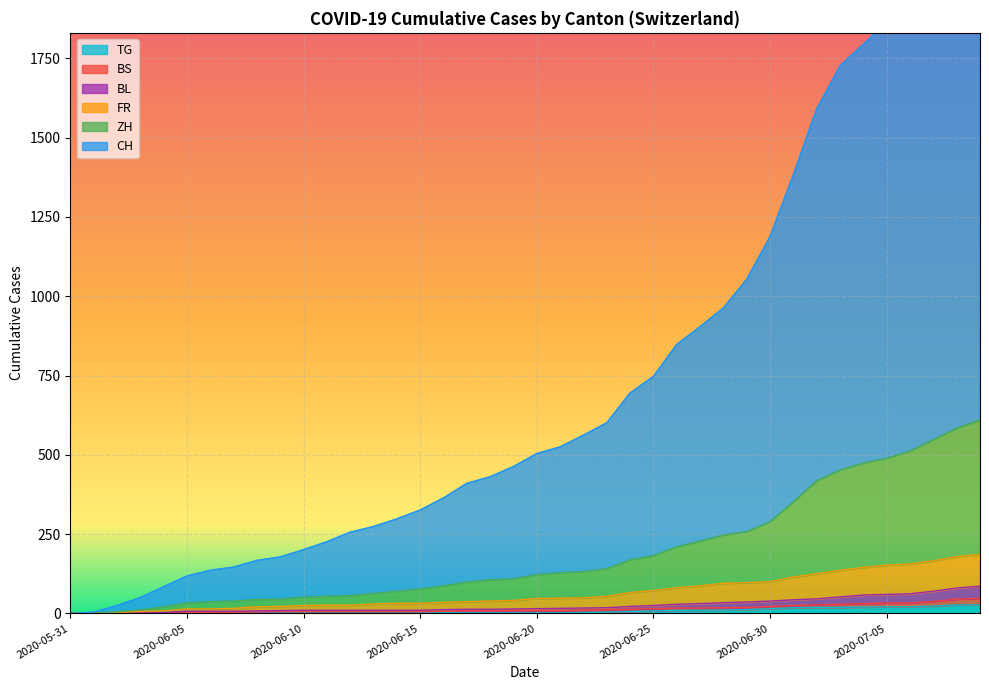

True or false: CH and FR cross at least once.

False